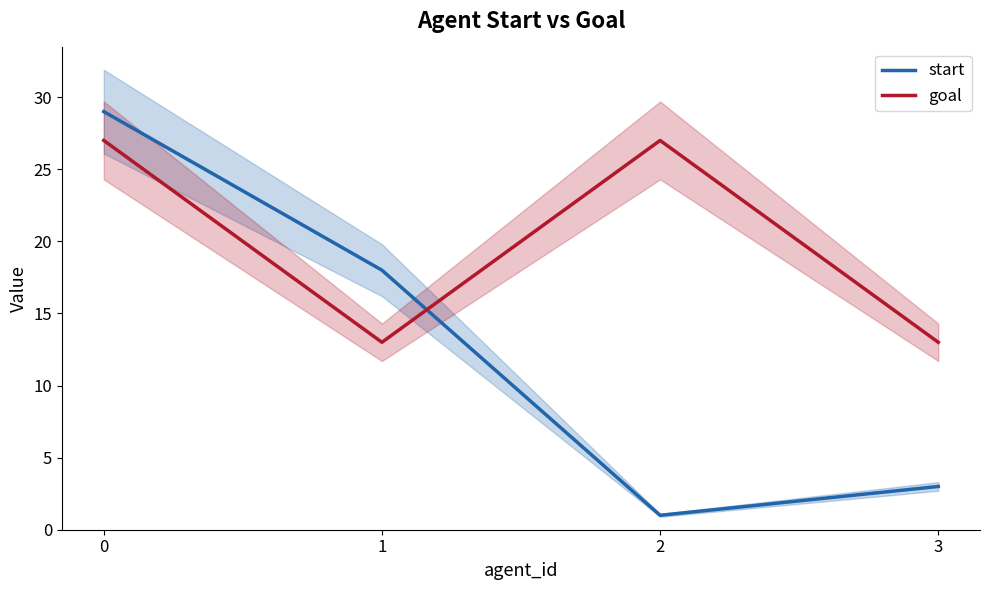

Which label corresponds to the smallest value in the chart?

2